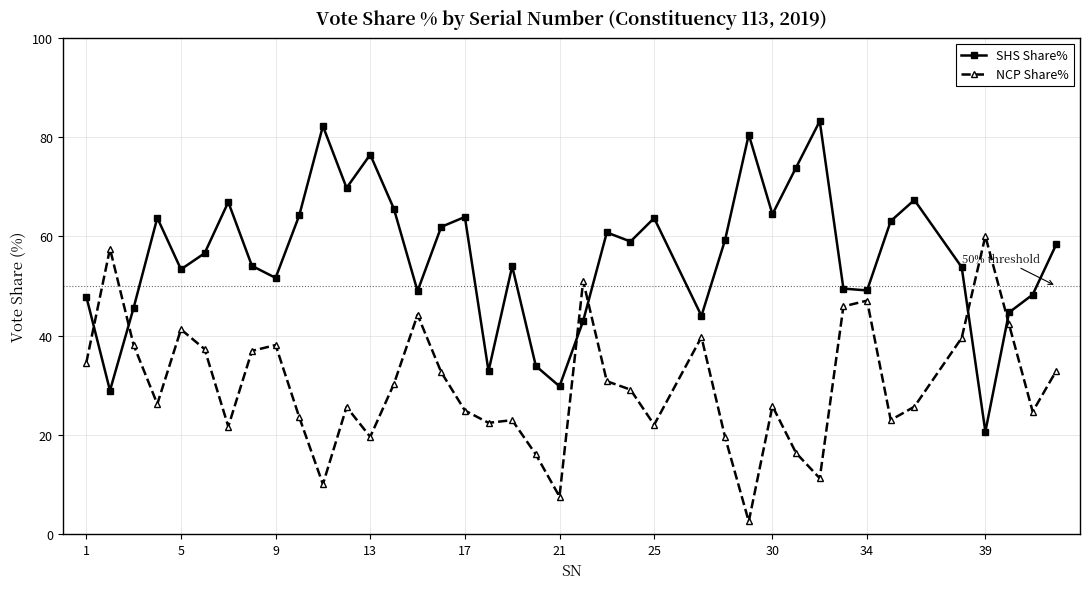

Rank the series by their average value, from highest to lowest.

SHS Share%, NCP Share%